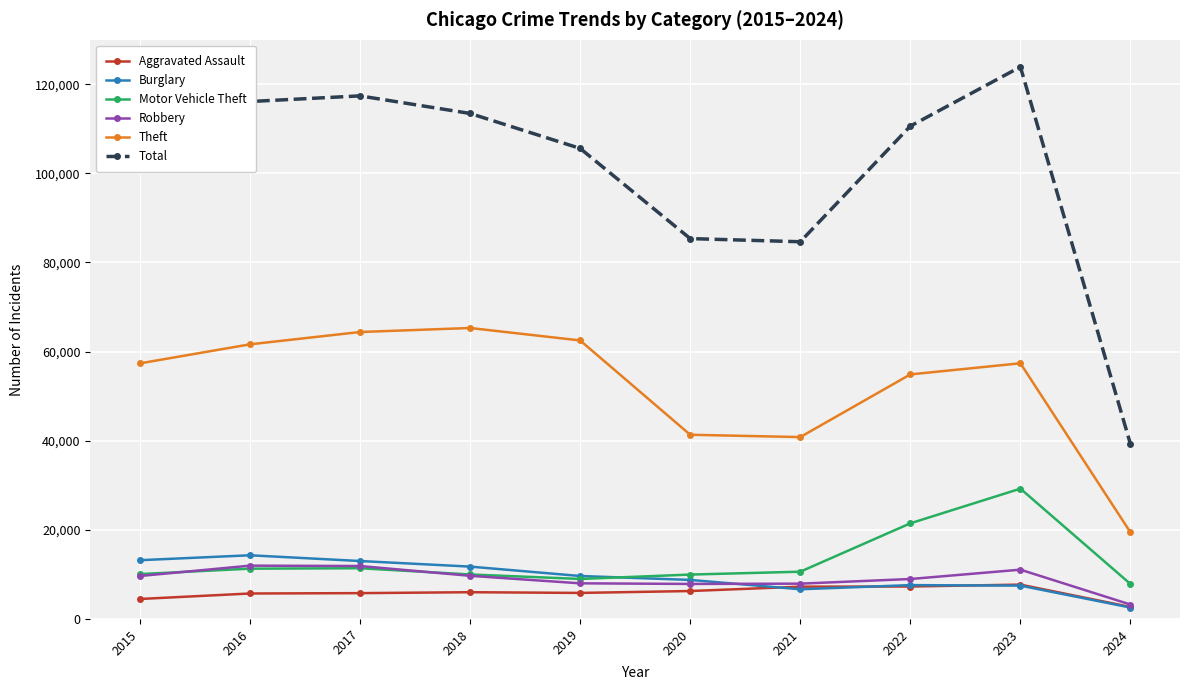

Does the chart have visible grid lines?

Yes